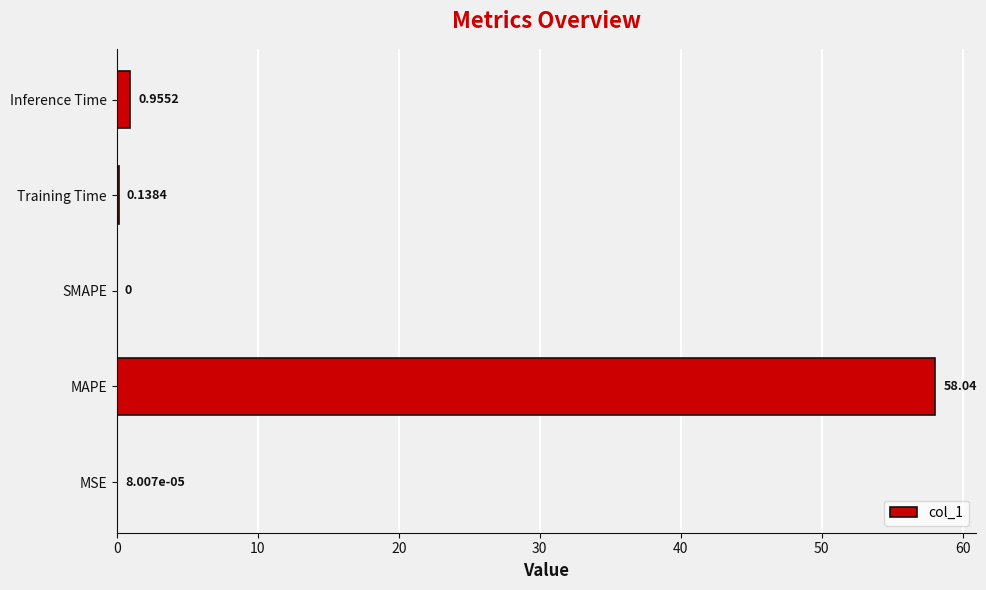

Count the number of values greater than 0.

4